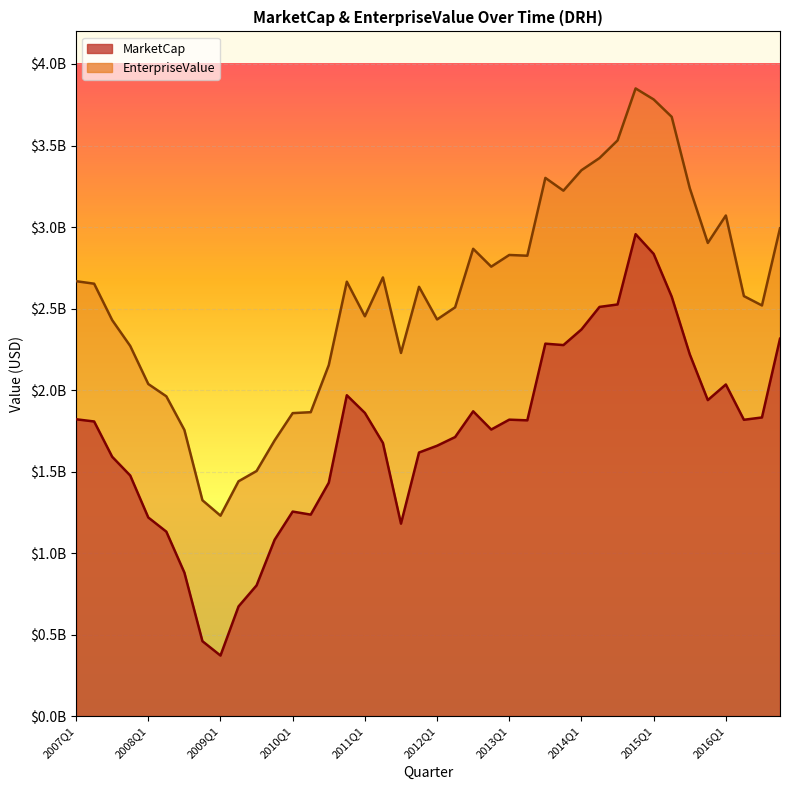

True or false: MarketCap has a value of 1056935545.6 at 2011Q1.

False